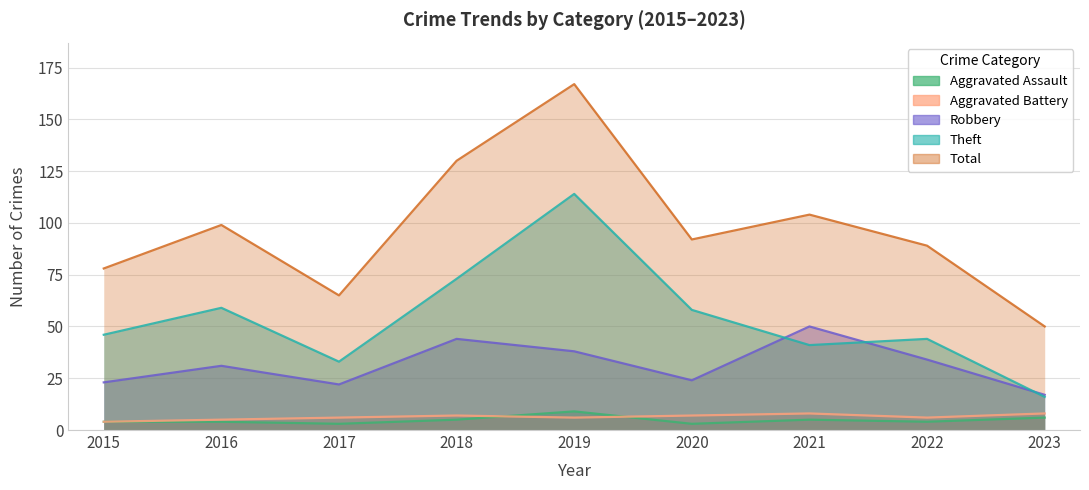

In Robbery, how many points are higher than both neighbors (excluding endpoints)?

3